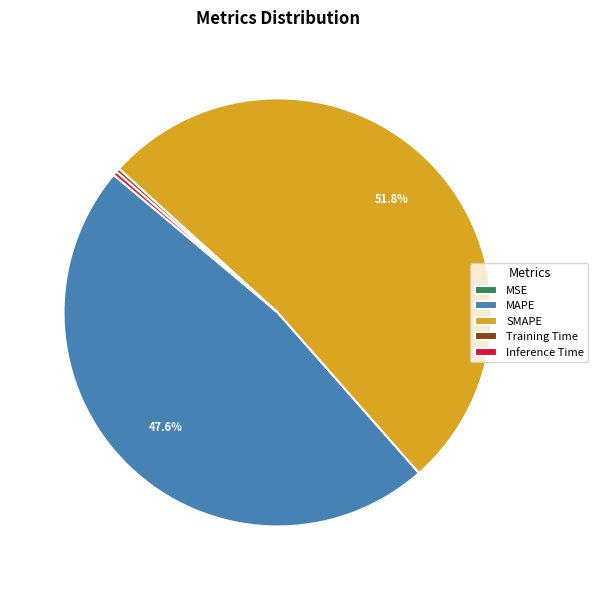

Which category has the biggest portion of the pie?

SMAPE